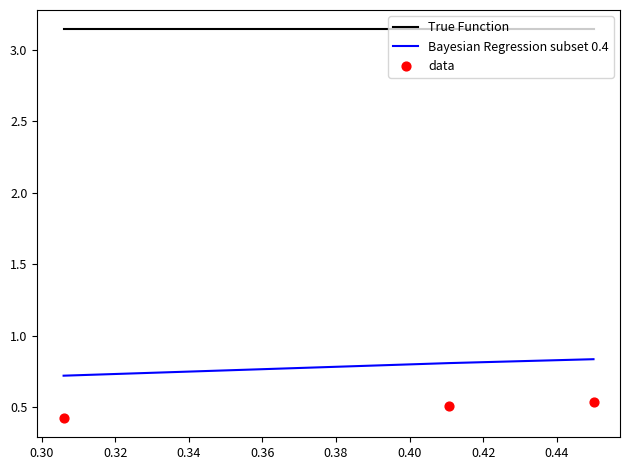

At how many categories does at least one series exceed 2?

3